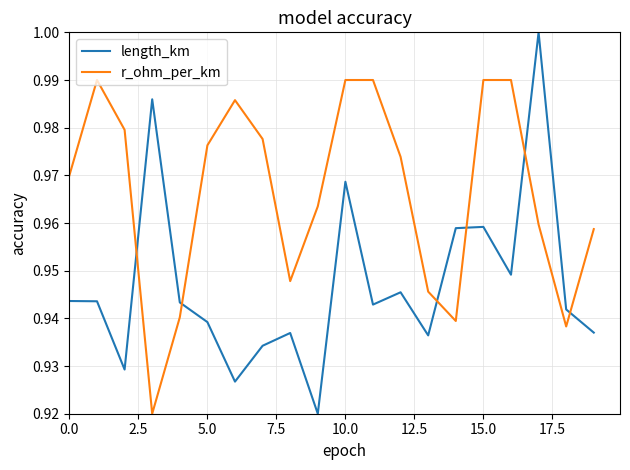

How many lines are shown in the chart?

2